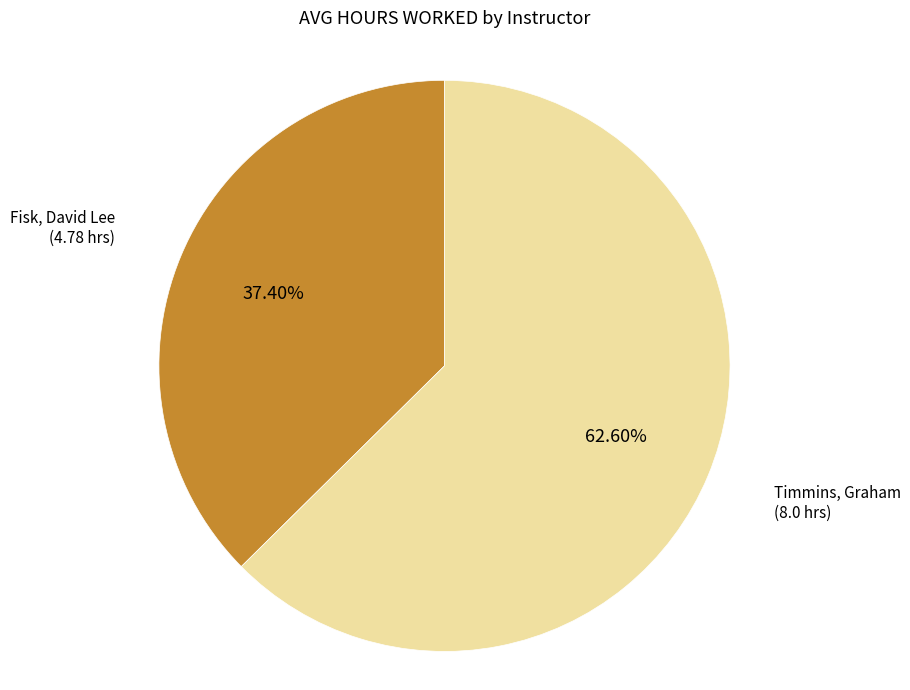

What percentage is the Fisk, David Lee slice, to the nearest percent?

37%